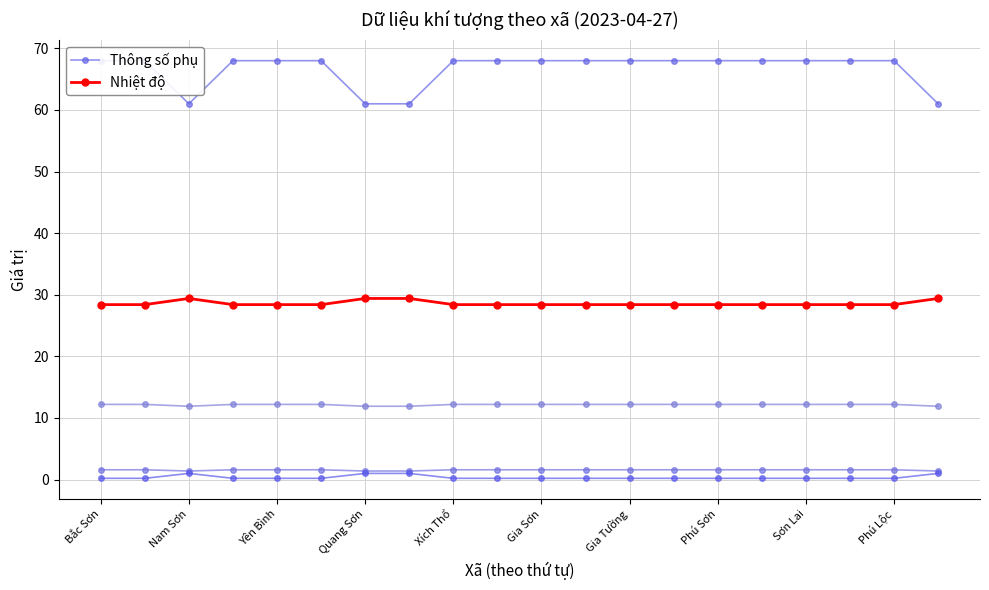

Does the chart display data point markers on the line(s)?

Yes